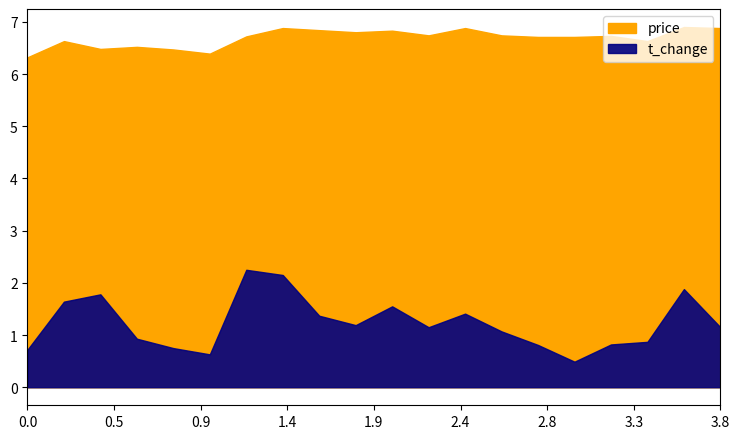

True or false: price has more than 0 points higher than both neighbors.

True